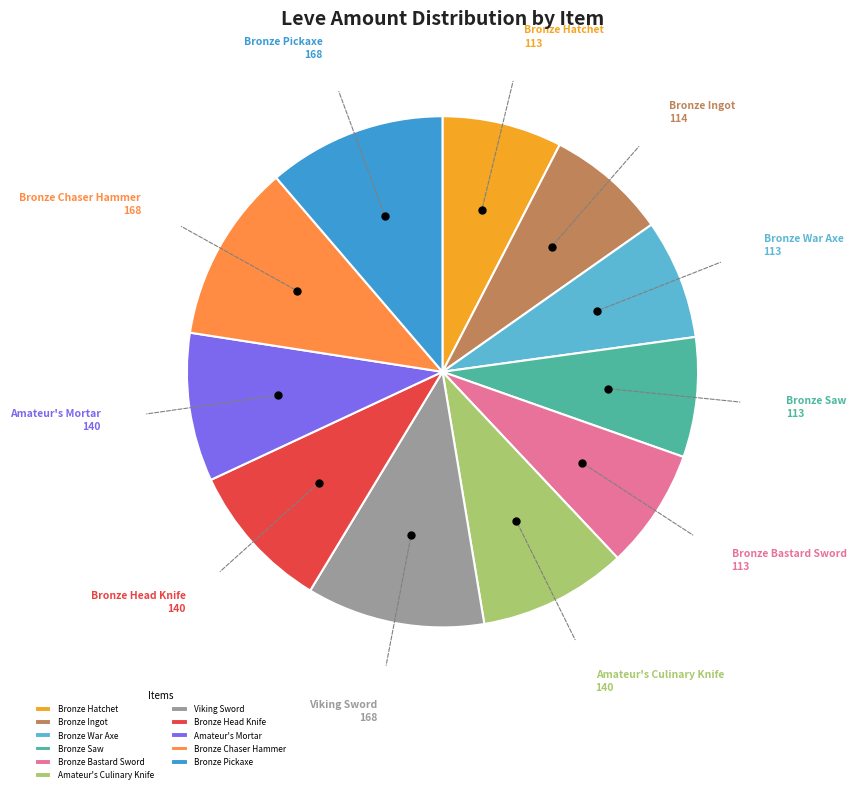

Combined, do Bronze Head Knife and Bronze Saw account for over 50%?

No